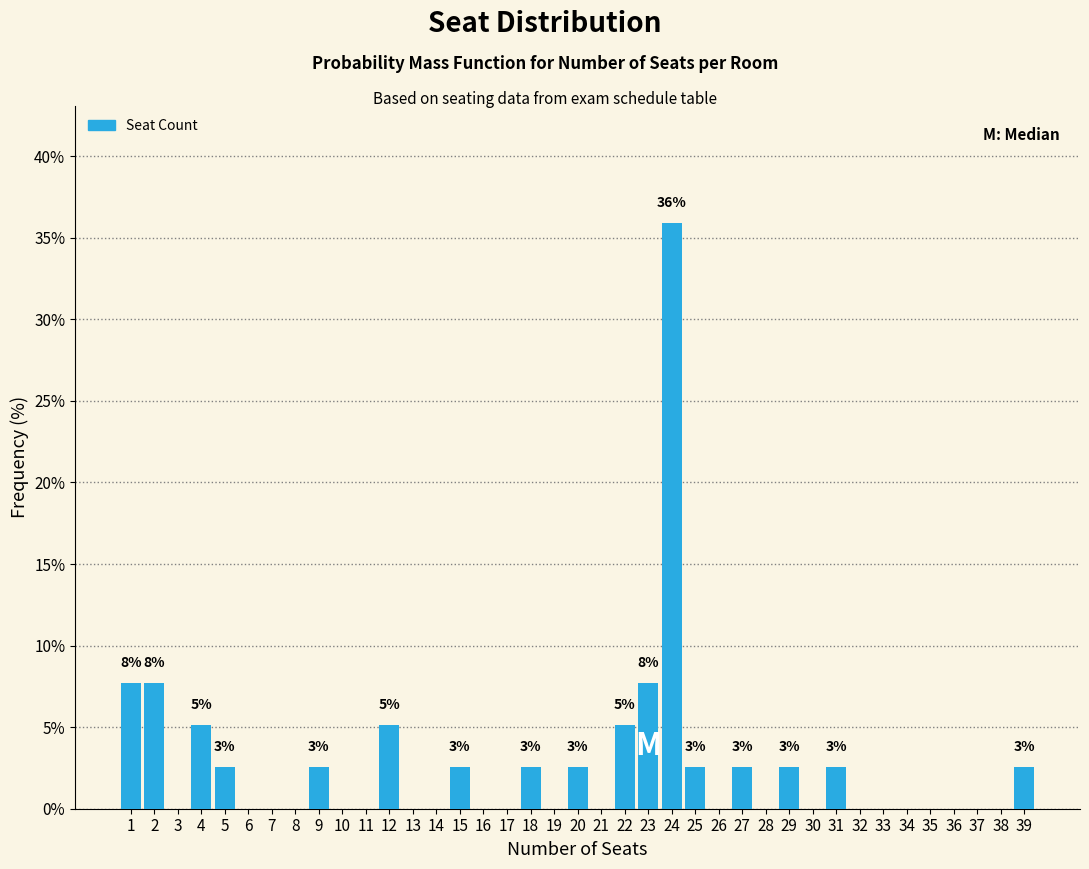

Over which range of the x-axis is the bar tallest?

23.5 to 24.5